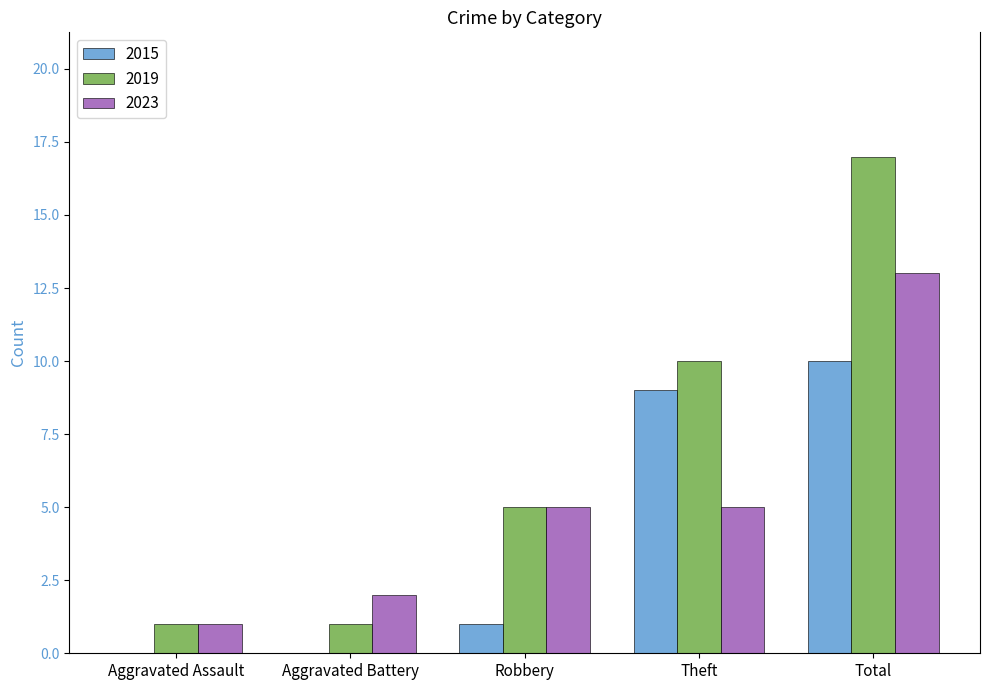

What is the sum of the 2019 values at Aggravated Battery and Robbery?

6